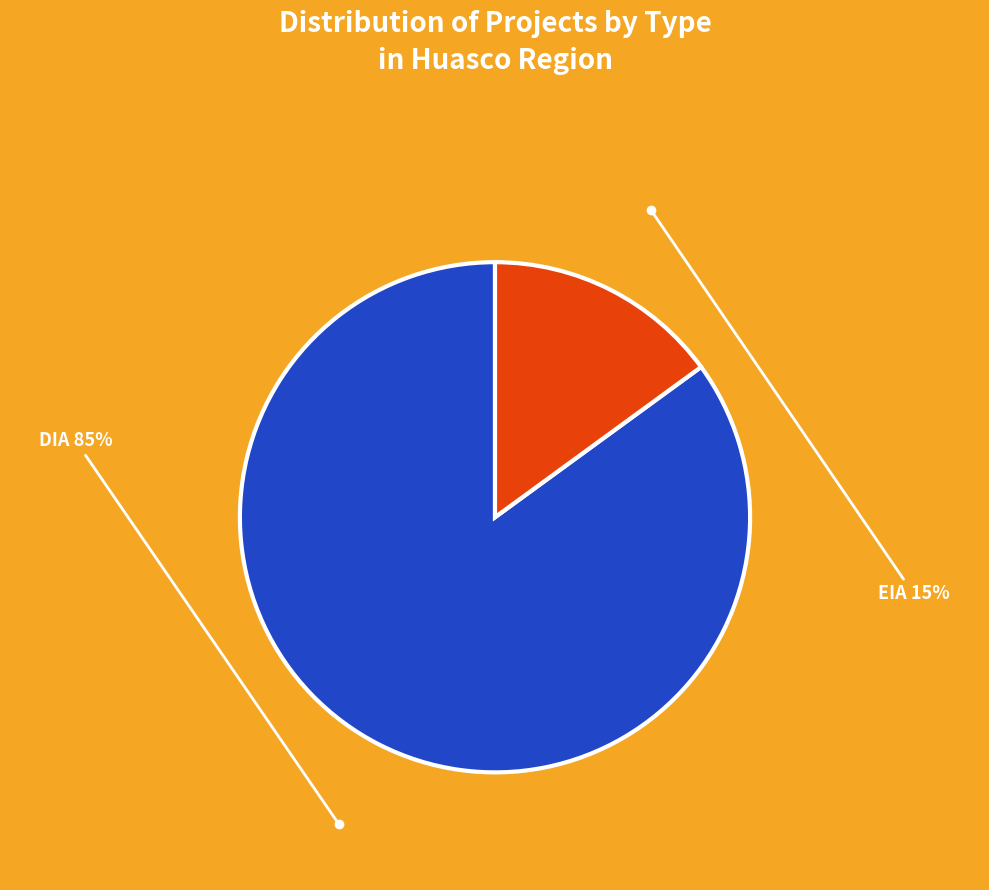

Which has a higher value, DIA or EIA?

DIA